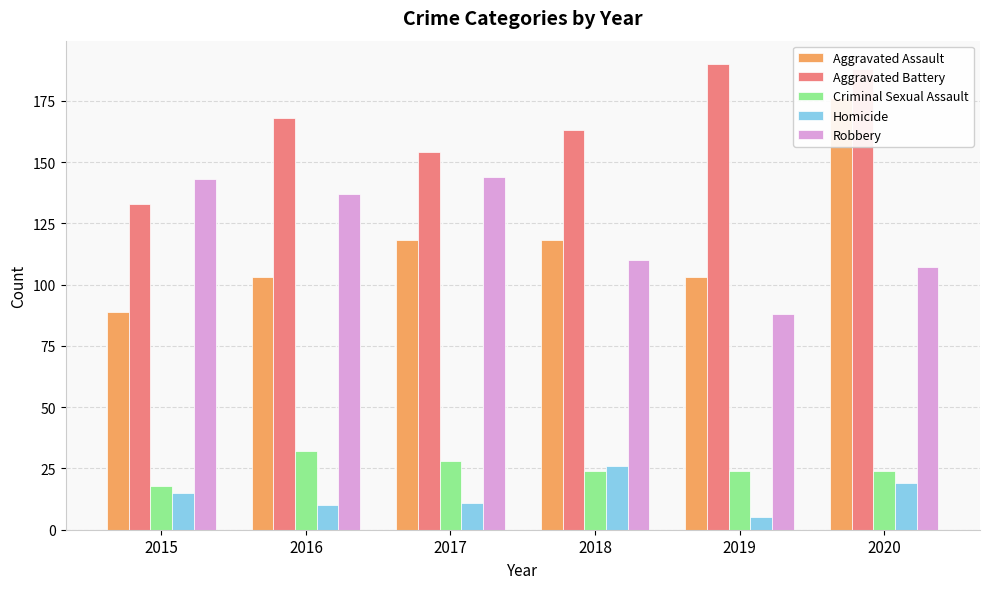

What is the average value of the Aggravated Battery series?

166